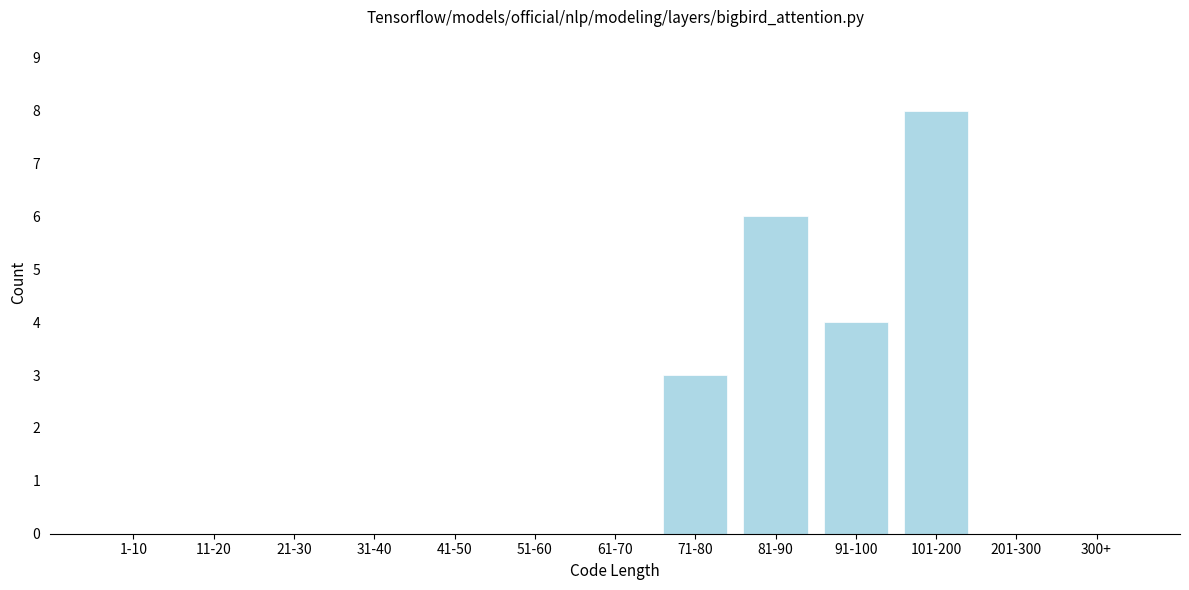

Reading right to left, extract all data points from this chart.

300+=0	201-300=0	101-200=8	91-100=4	81-90=6	71-80=3	61-70=0	51-60=0	41-50=0	31-40=0	21-30=0	11-20=0	1-10=0